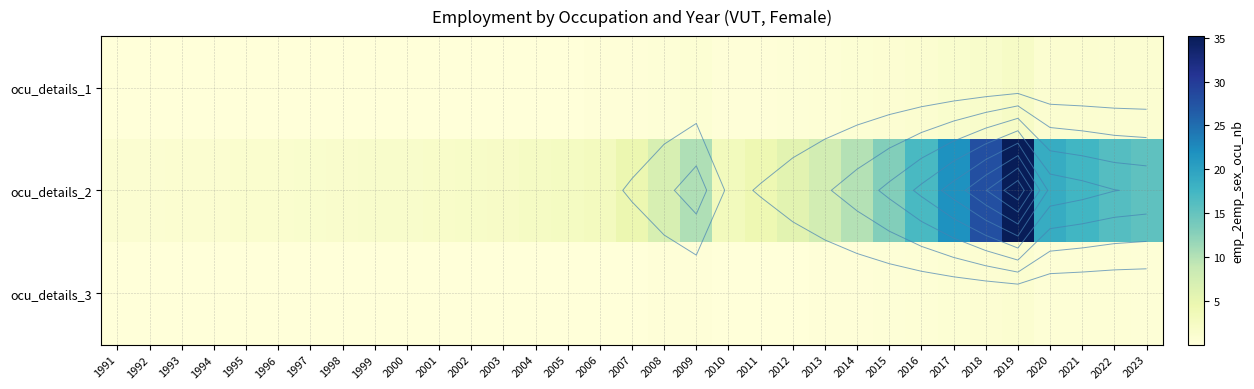

Is it true that ocu_details_1 equals 0.1 at 2004?

True